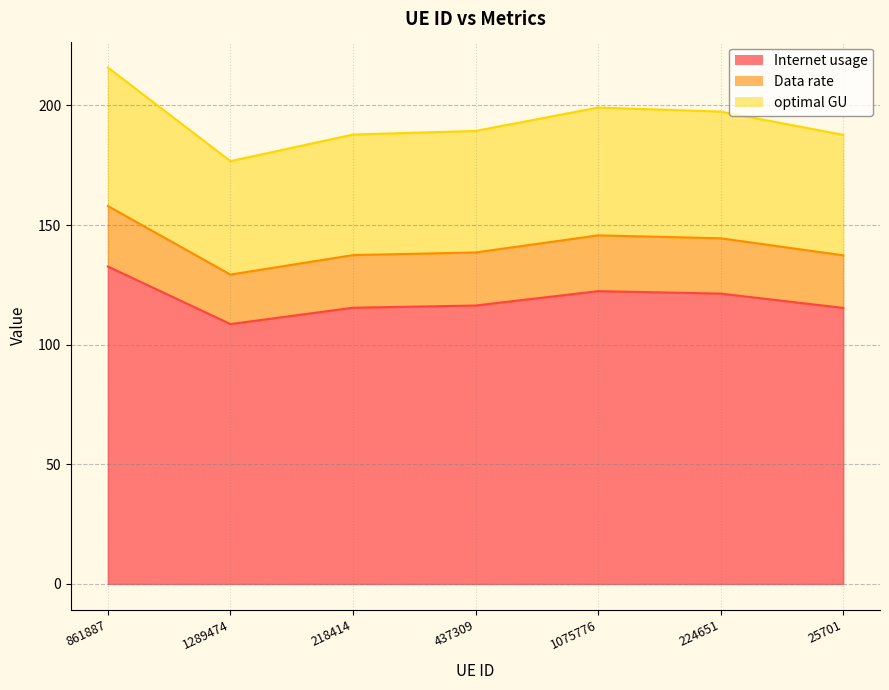

How many distinct data groups are displayed?

3